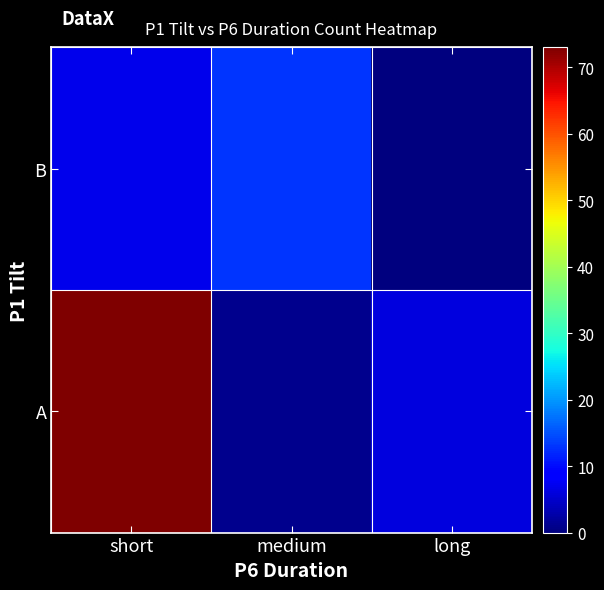

Which label corresponds to the largest value in the chart?

short